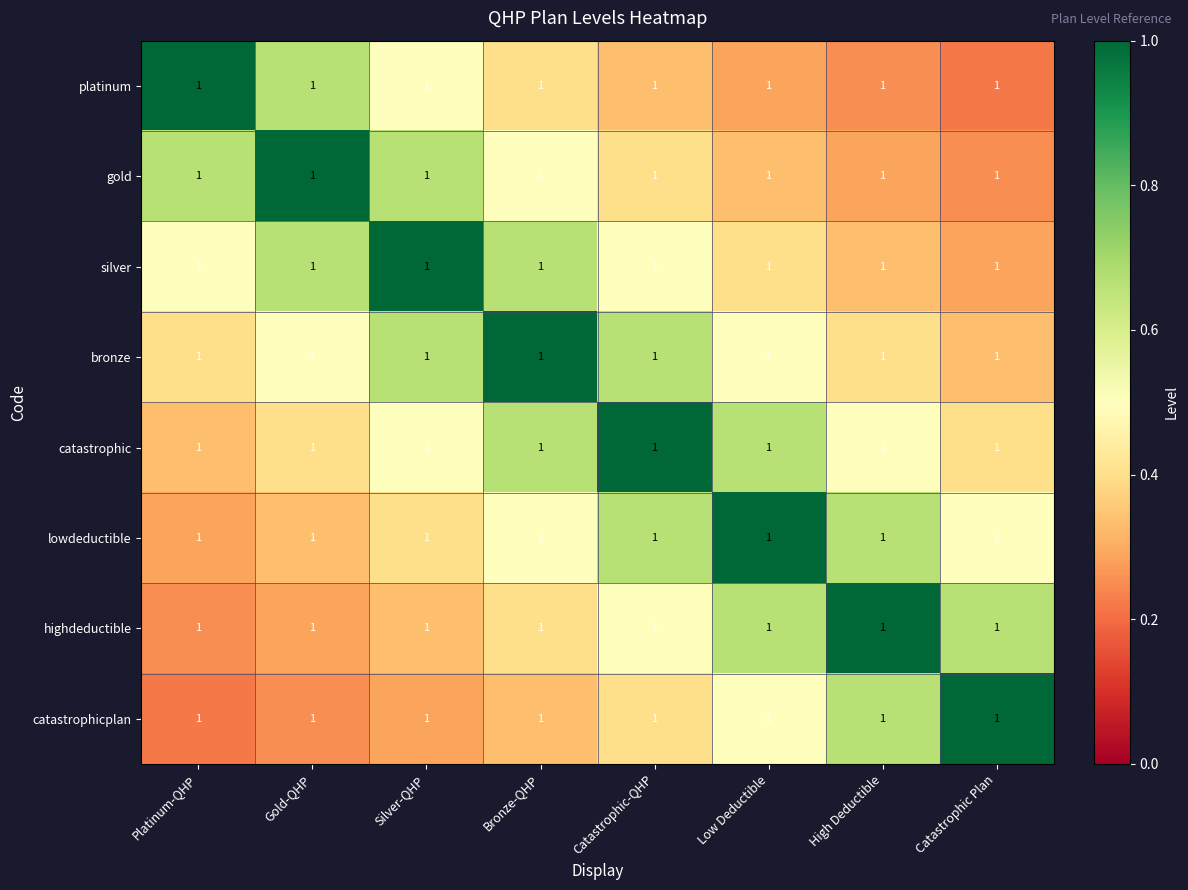

What is the total value across all series at Catastrophic Plan?

3.7